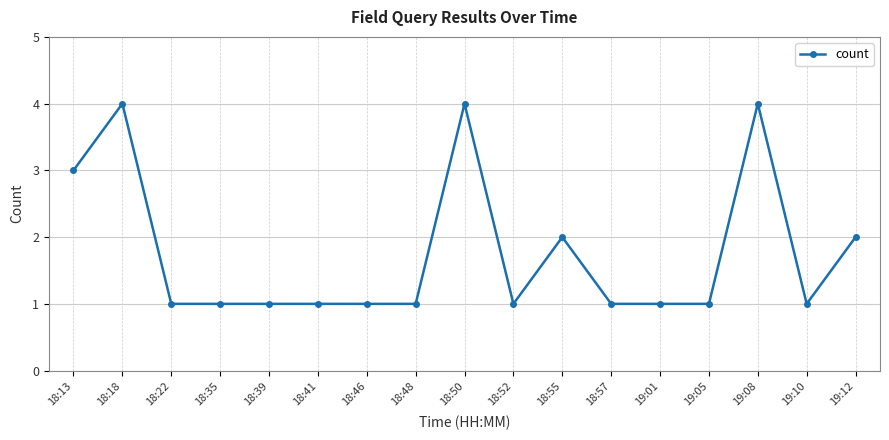

Is it true that the value at 19:08 is 4?

True